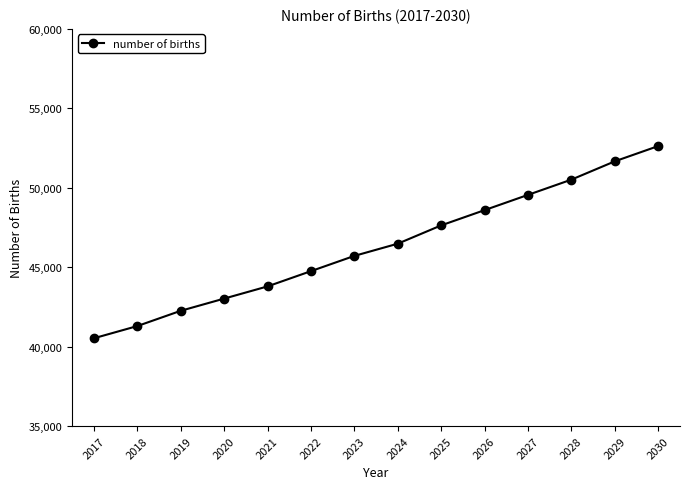

What is the greatest value displayed?

52626.4